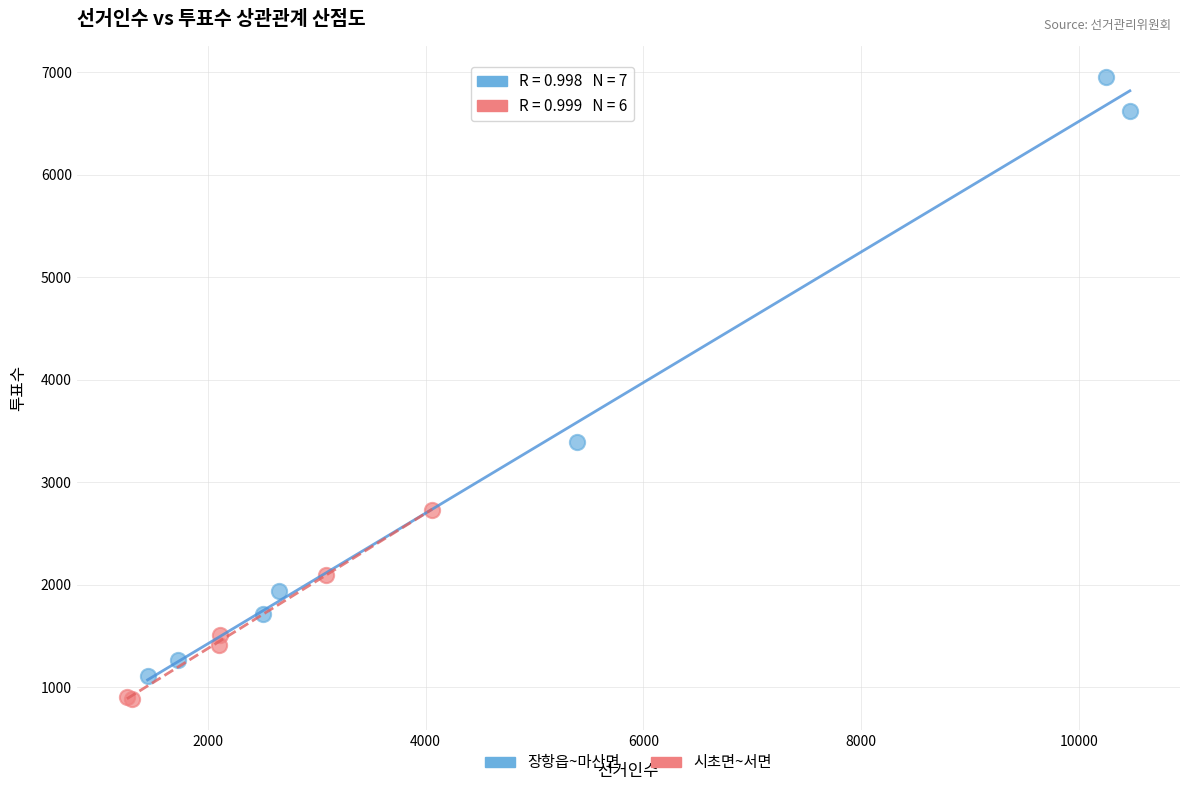

Which series contains the highest Y value?

장항읍~마산면